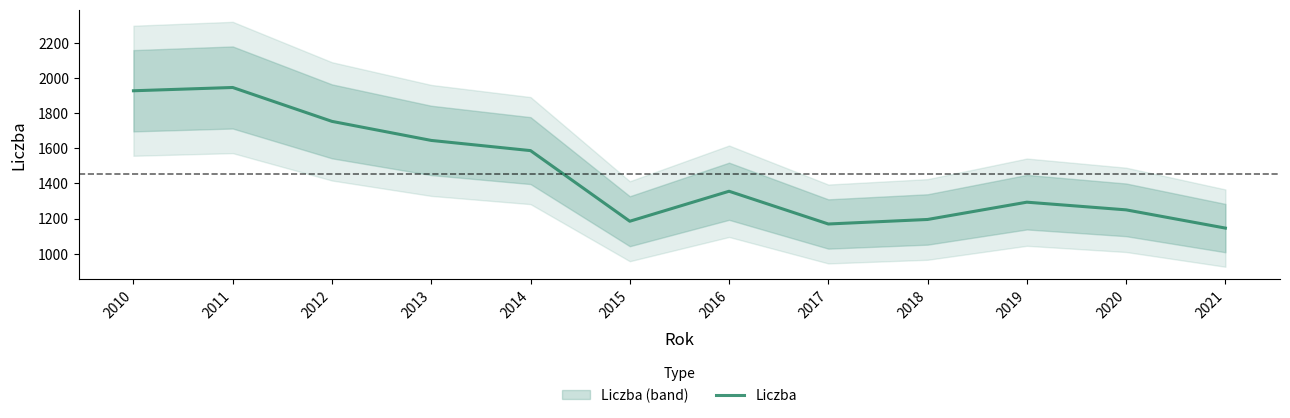

What is the minimum value shown in the chart?

1145.8